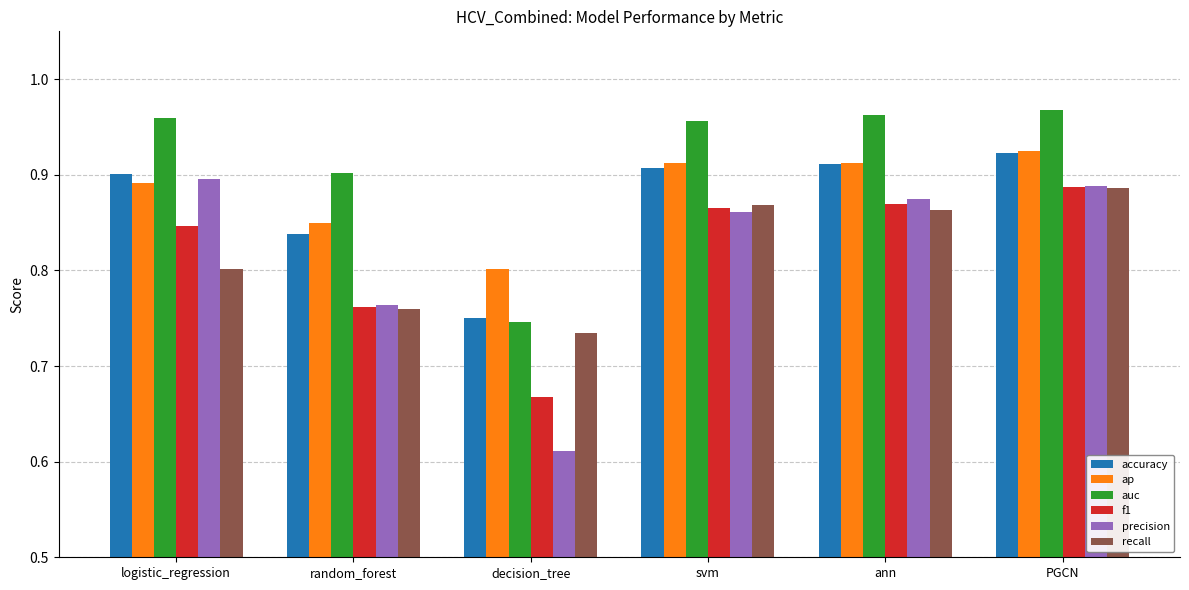

How many recall values are between 0 and 1?

6